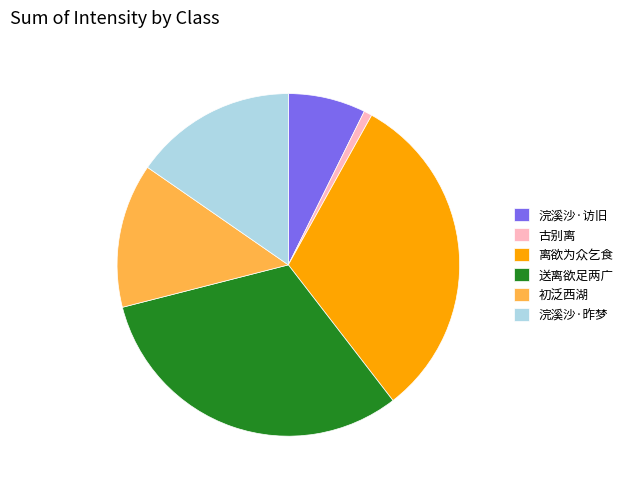

Is there any slice that represents more than half of the pie?

No